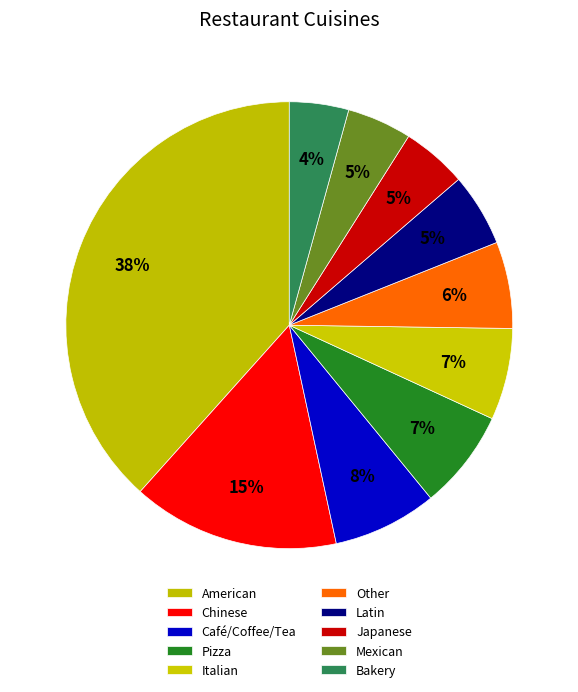

Is there any slice that represents more than half of the pie?

No